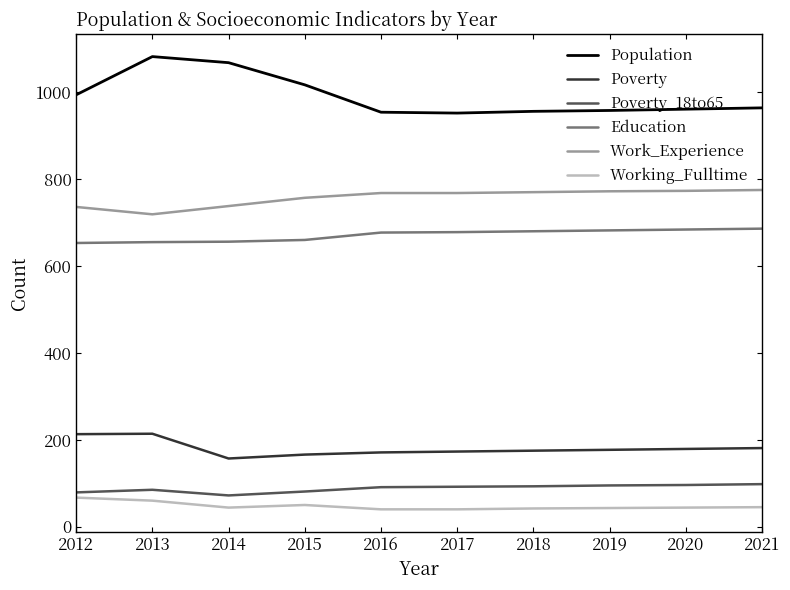

The value of Poverty_18to65 at 2017 is 23. True or false?

False